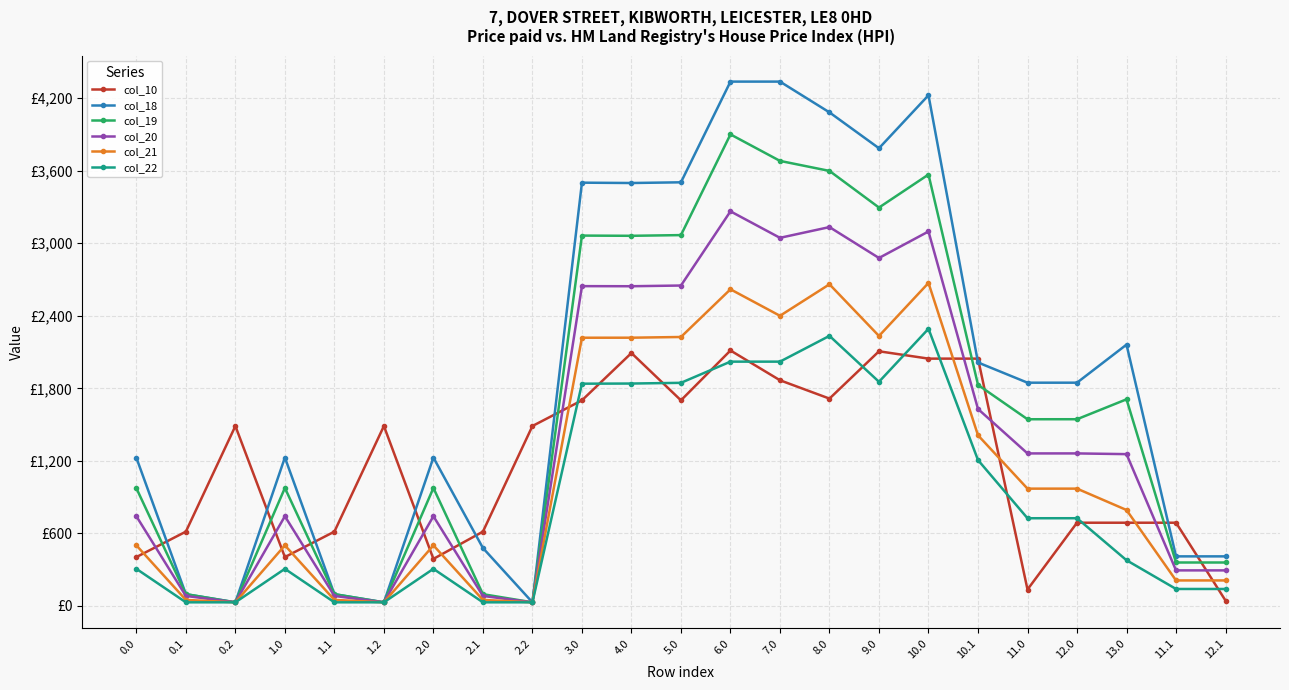

At which category is the sum across all series the highest?

6.0